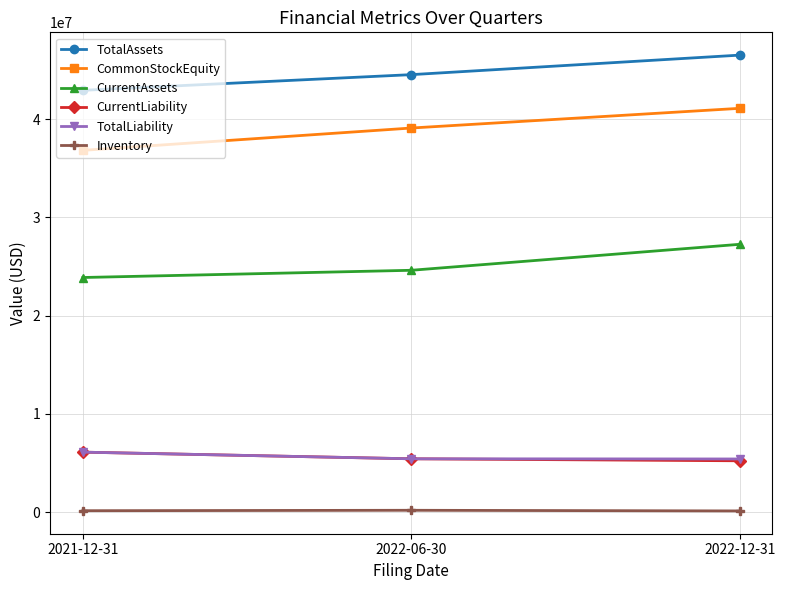

What is the label of the 3rd point from the right?

2021-12-31